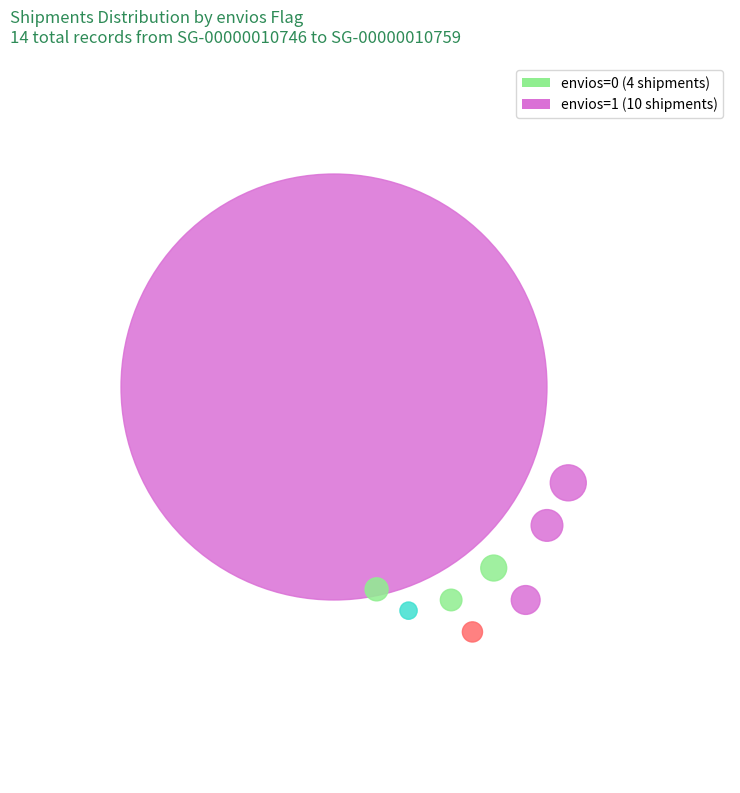

How many slices are in this pie chart?

2